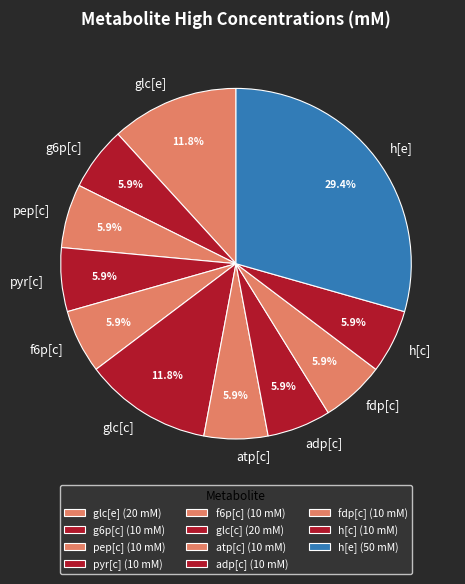

To the nearest percent, what percentage of the pie is fdp[c]?

6%